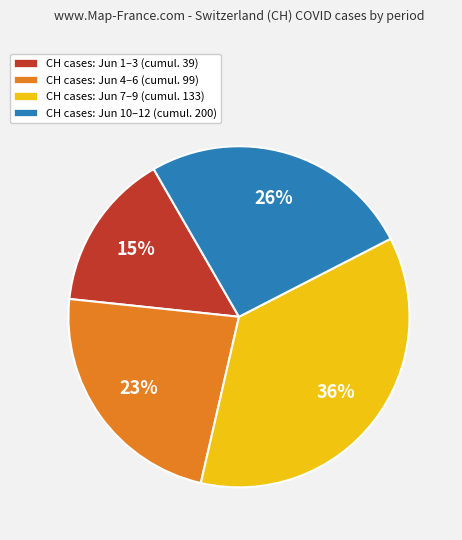

Is the sum of CH cases: Jun 1–3 (cumul. 39) and CH cases: Jun 4–6 (cumul. 99) greater than half?

No